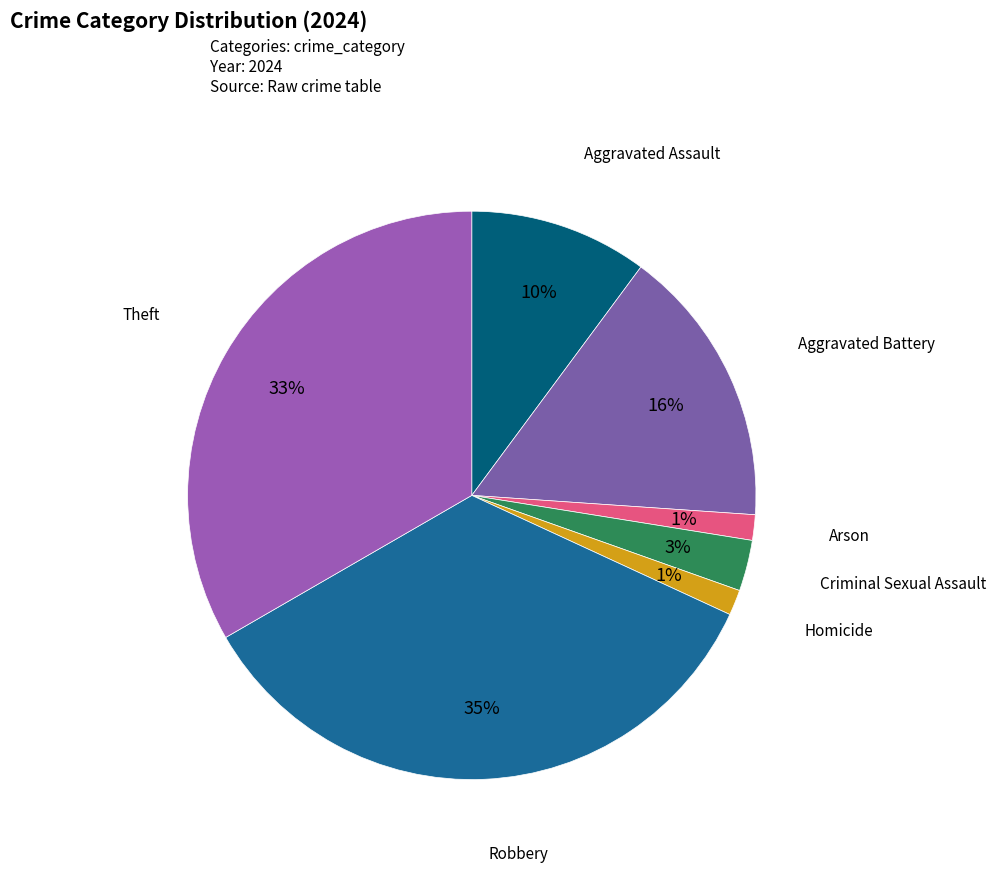

Which category has the biggest portion of the pie?

Robbery